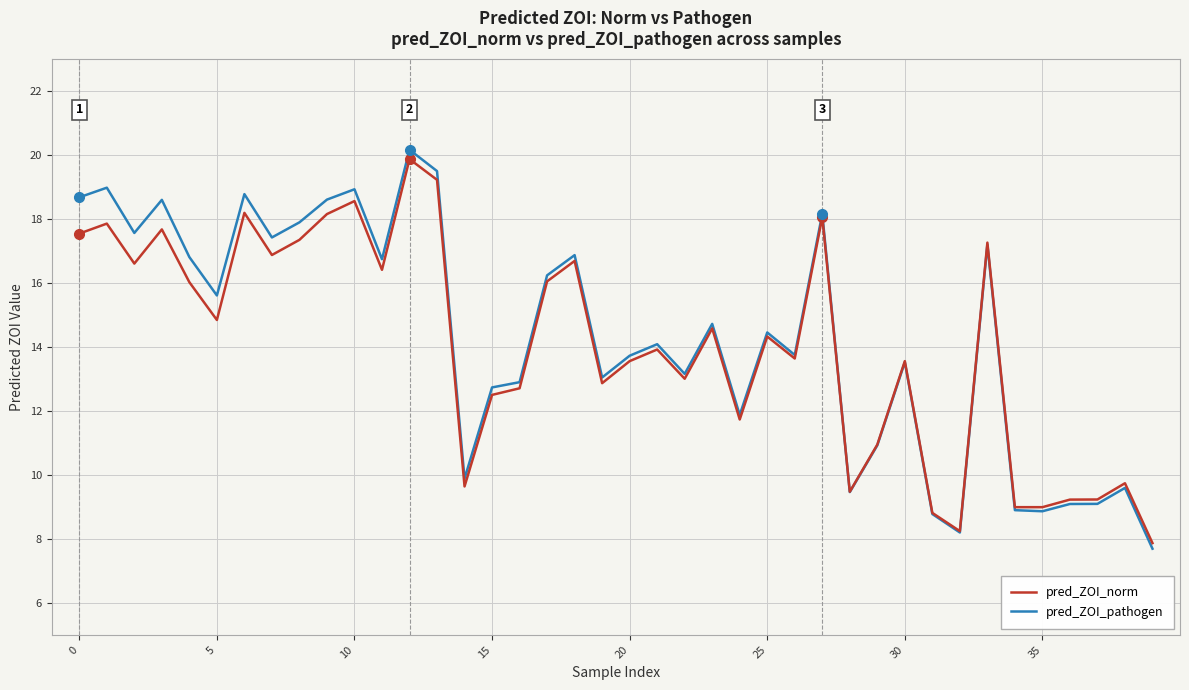

What is the highest value of the pred_ZOI_norm series?

19.9